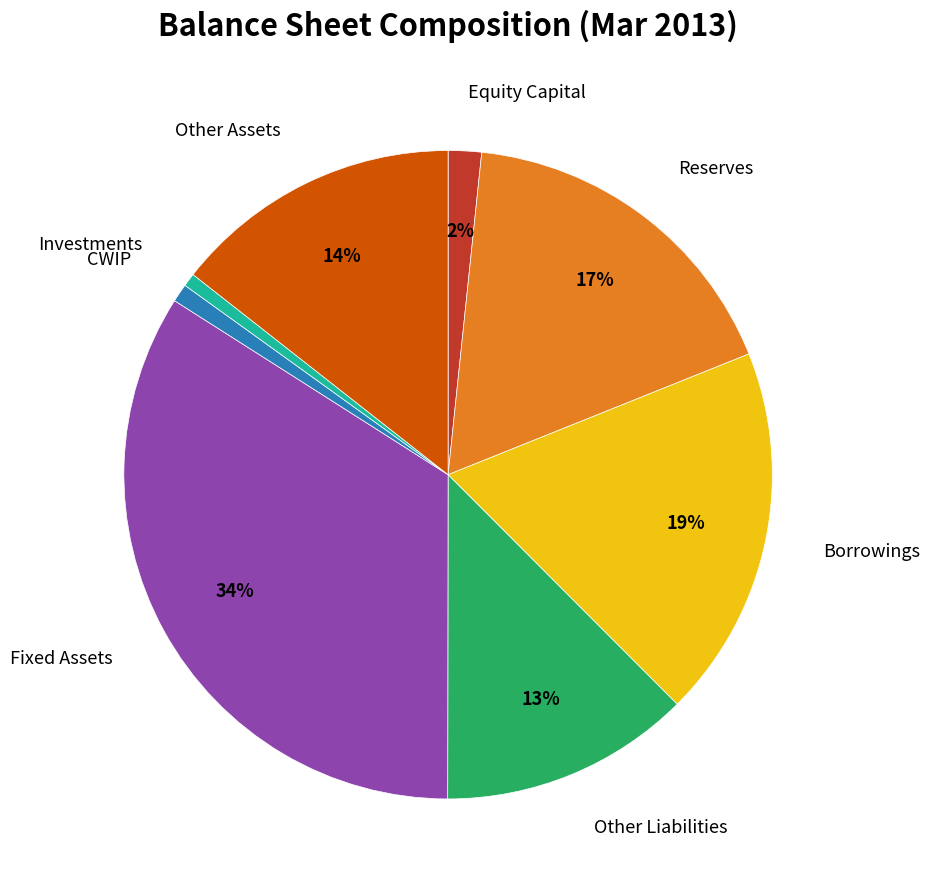

To the nearest percent, what is the difference between the largest and smallest slice percentages?

33%